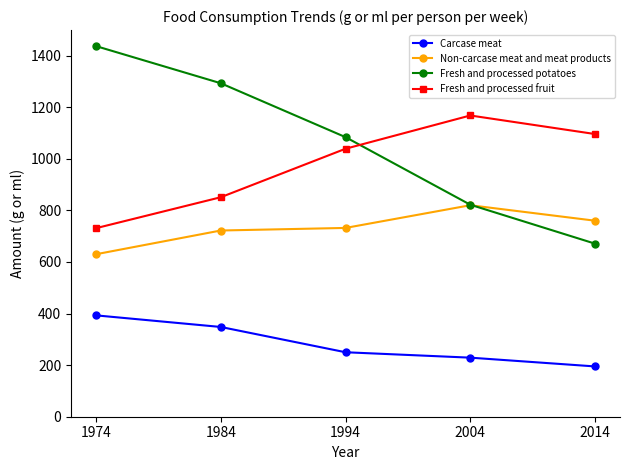

Reading left to right, what are all the values shown in this chart?

Carcase meat: 393	348	250	229	195
Non-carcase meat and meat products: 630	722	732	820	760
Fresh and processed potatoes: 1437	1293	1084	822	671
Fresh and processed fruit: 731	851	1039	1168	1096